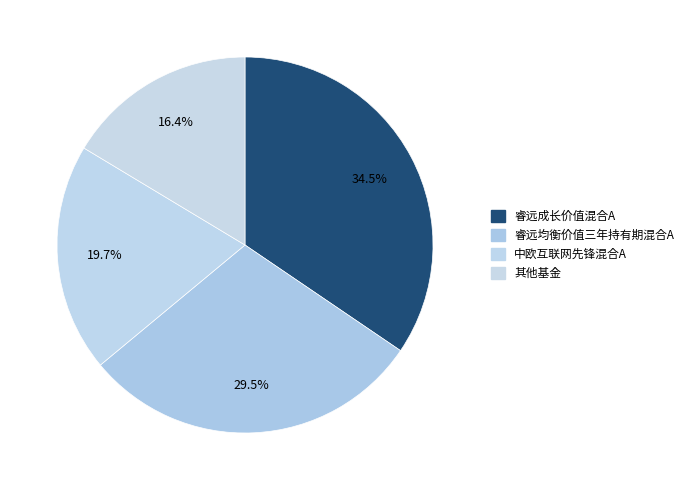

How many slices are in this pie chart?

4